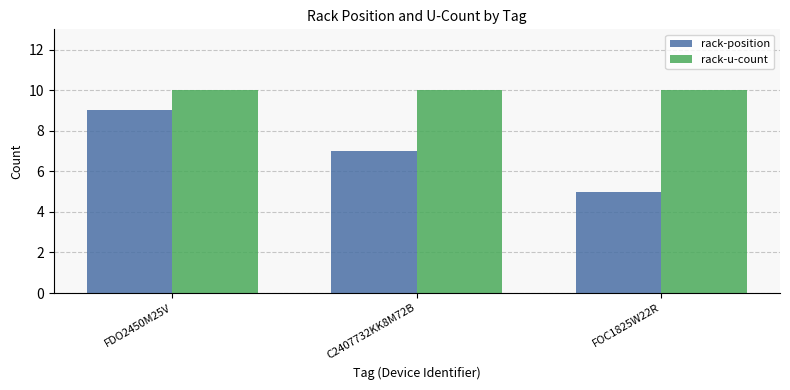

What is the label of the 2nd bar from the right?

C2407732KK8M72B